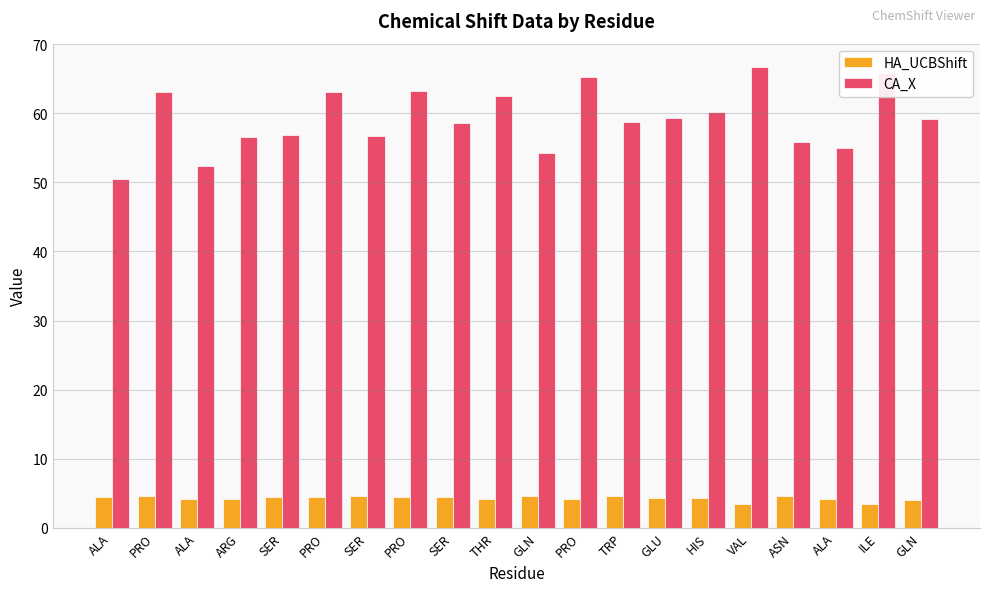

What are all the series names shown in the legend?

HA_UCBShift, CA_X